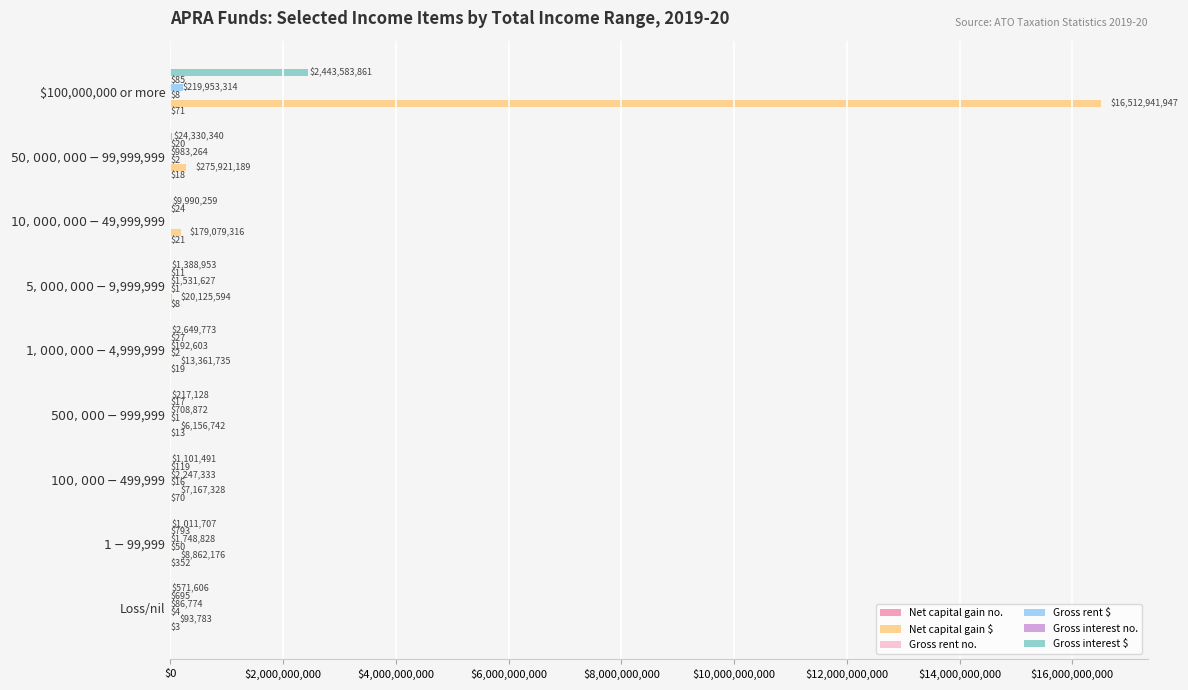

Which series has the largest range (max minus min)?

Net capital gain $